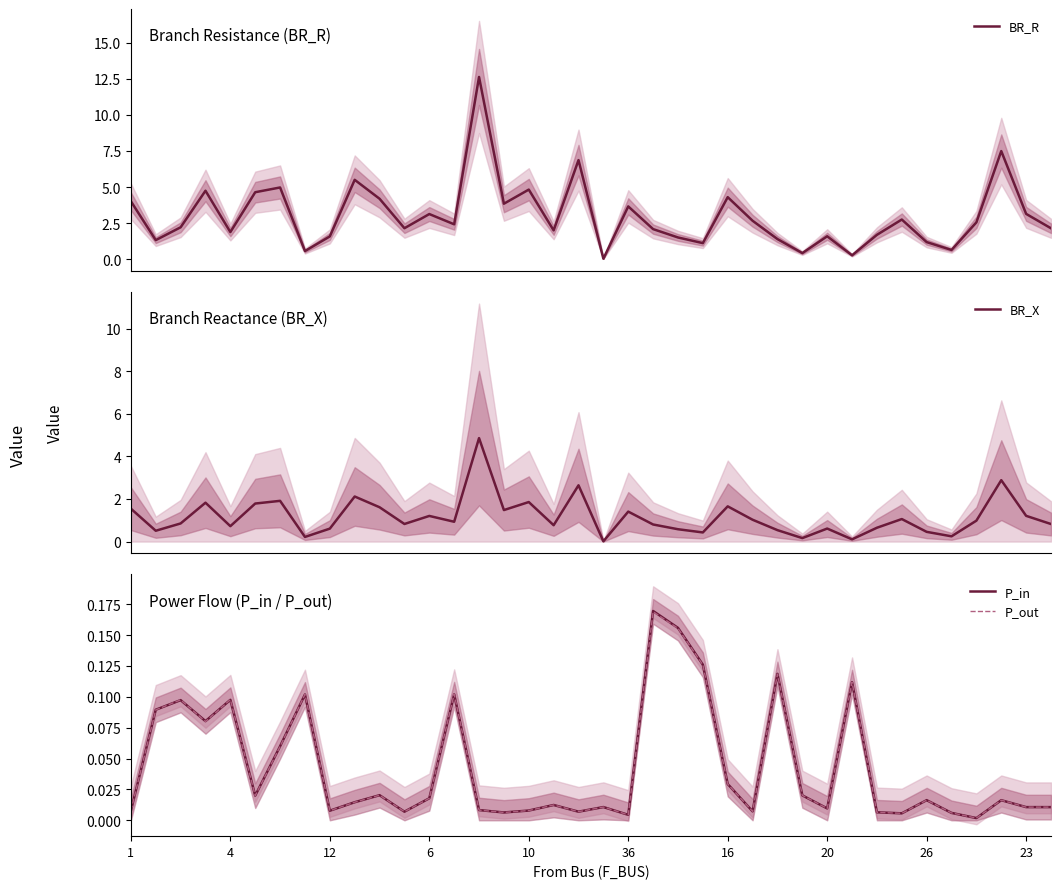

Is the value of P_in at 36 greater than the value of P_out at 23?

No